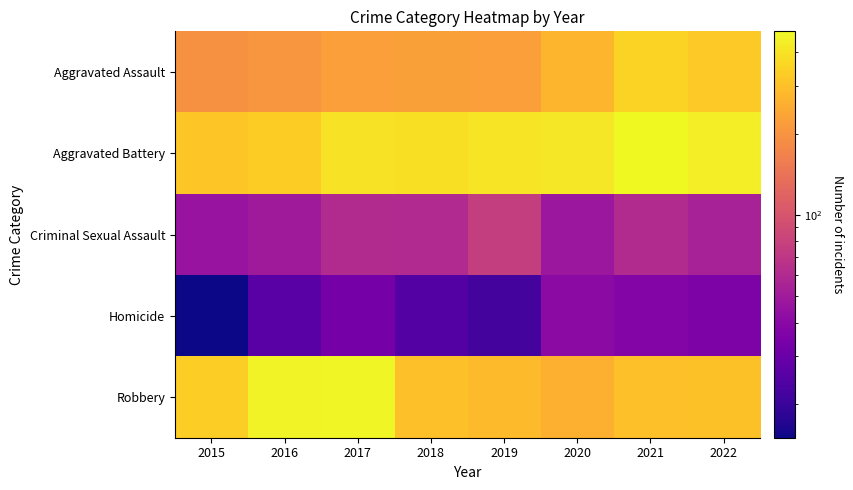

Reading right to left, extract all data points from this chart.

Aggravated Assault: 2022=326	2021=352	2020=273	2019=223	2018=225	2017=224	2016=206	2015=194
Aggravated Battery: 2022=441	2021=479	2020=416	2019=407	2018=389	2017=400	2016=336	2015=316
Criminal Sexual Assault: 2022=54	2021=61	2020=48	2019=77	2018=60	2017=61	2016=50	2015=46
Homicide: 2022=36	2021=38	2020=41	2019=22	2018=25	2017=33	2016=26	2015=15
Robbery: 2022=304	2021=300	2020=263	2019=287	2018=301	2017=460	2016=454	2015=337